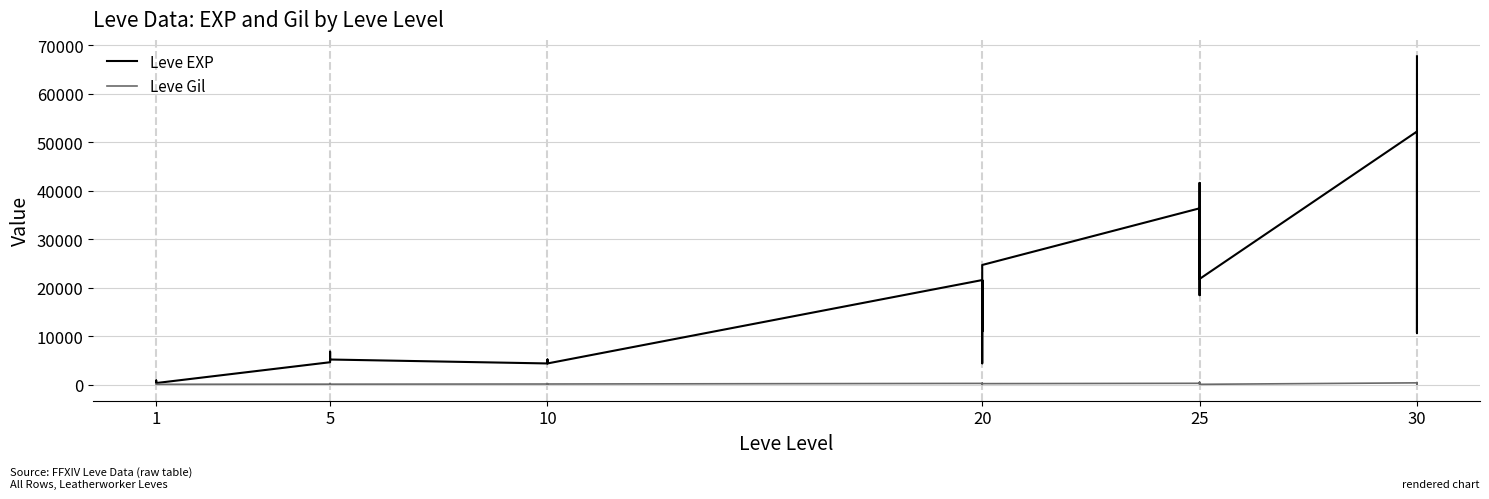

What is the value of the Leve Gil point at the 20th from the left?

562